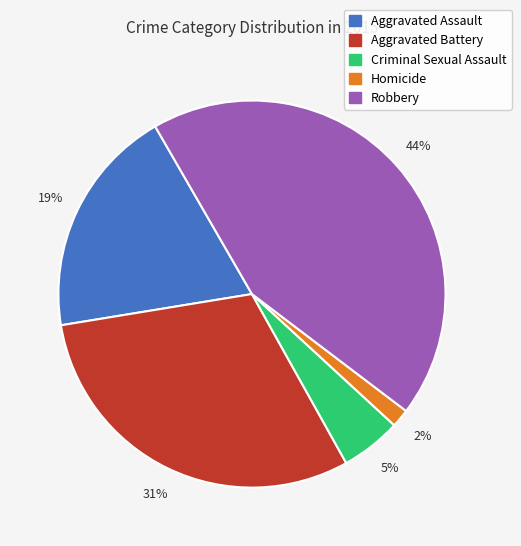

What percentage is the Aggravated Assault slice, to the nearest percent?

19%